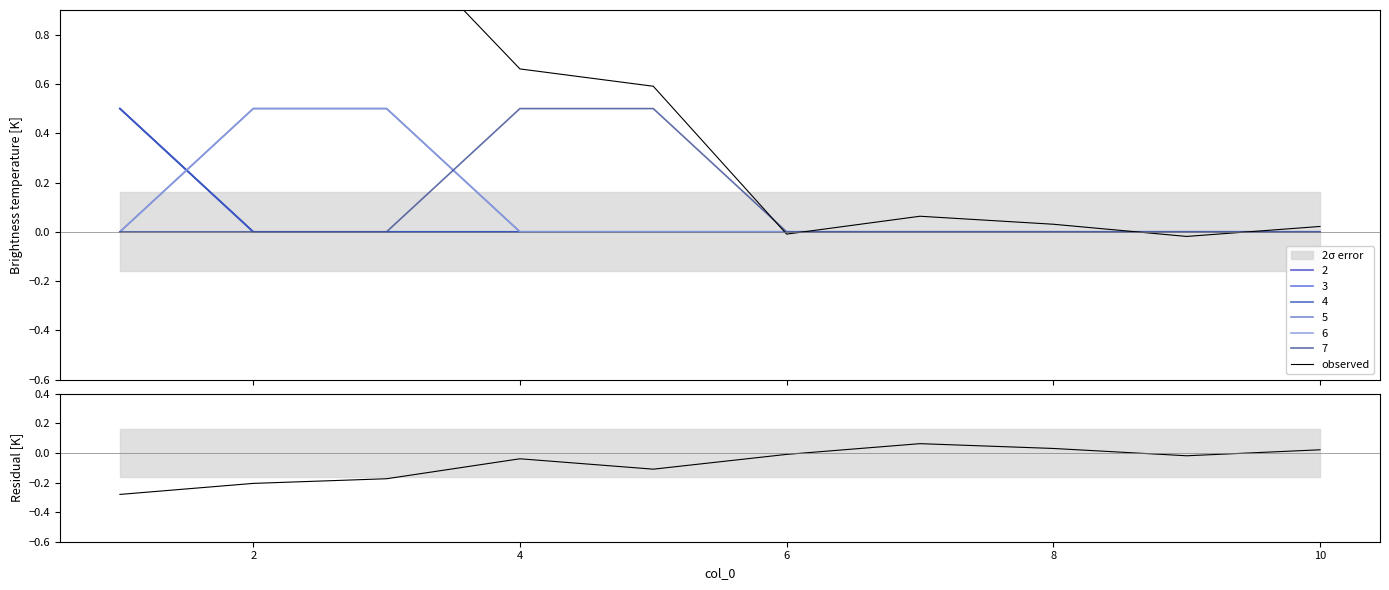

Count the number of categories in the chart.

10